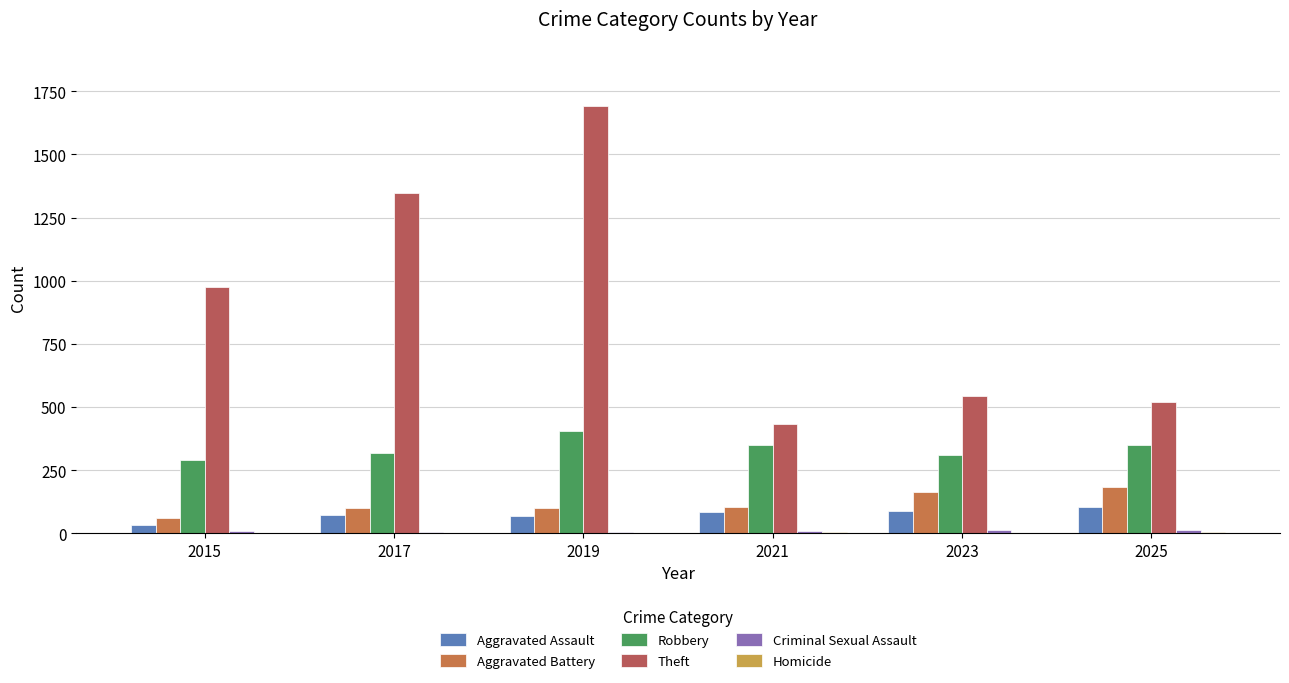

The value of Theft at 2015 is 600. True or false?

False